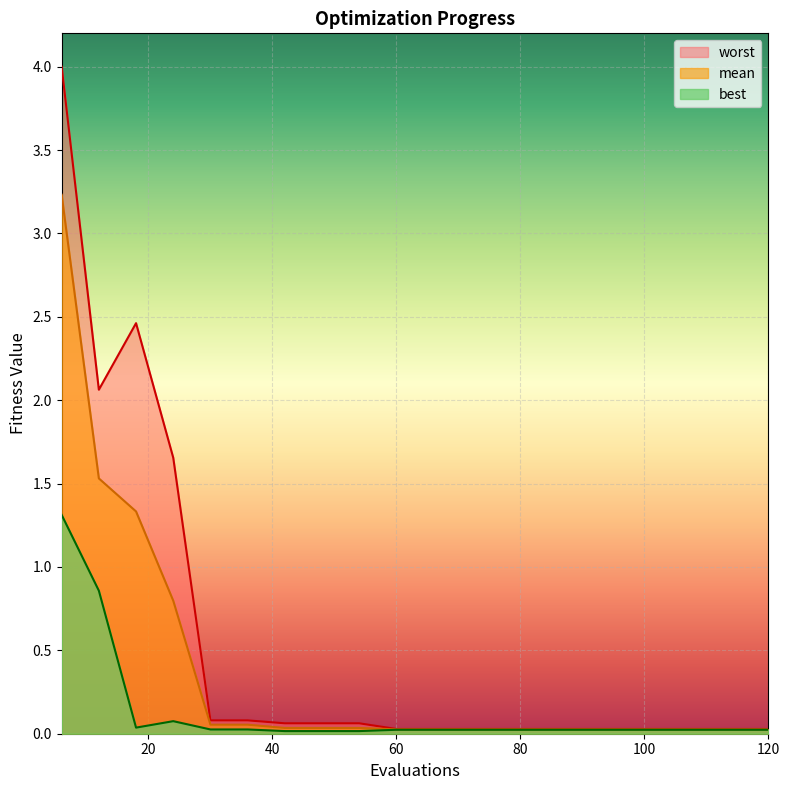

True or false: worst and best intersect in this chart.

False